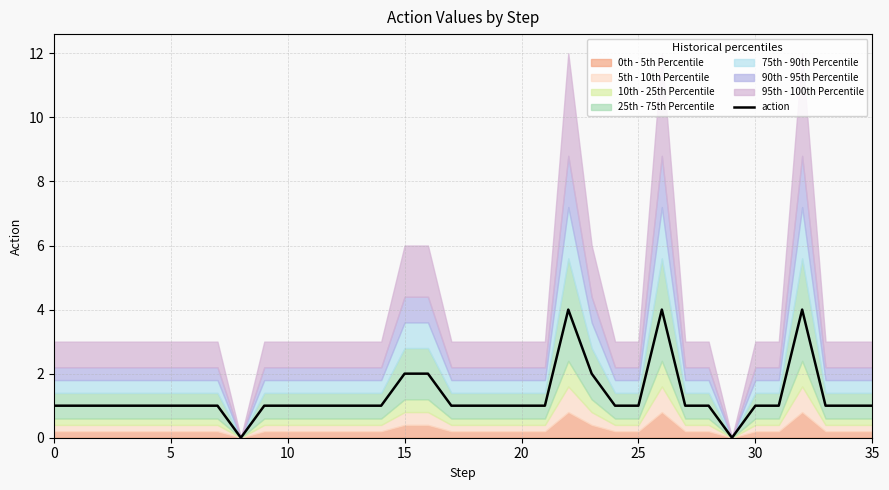

What is the ratio of the value at 13 to the value at 21?

1.0